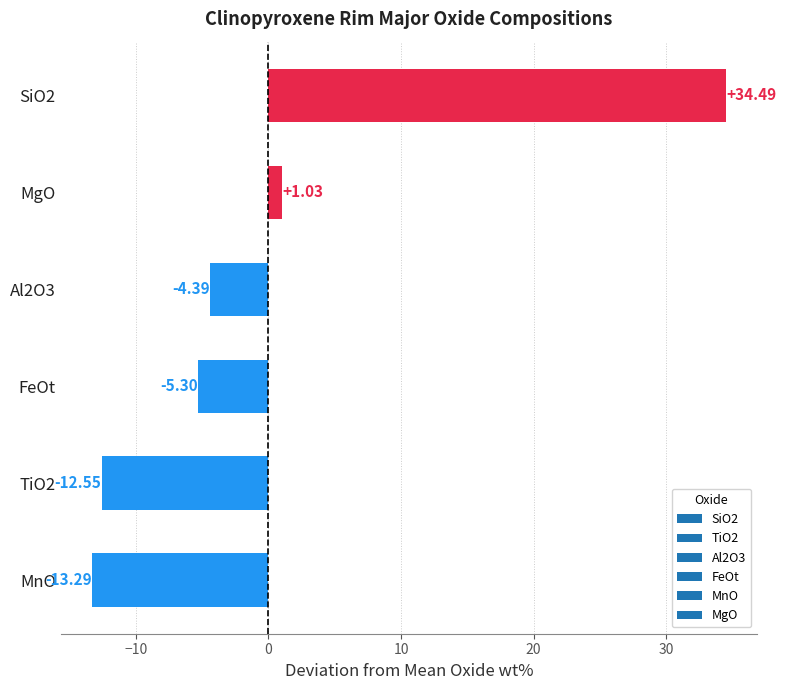

What is the sum of the values at SiO2 and Al2O3?

30.1